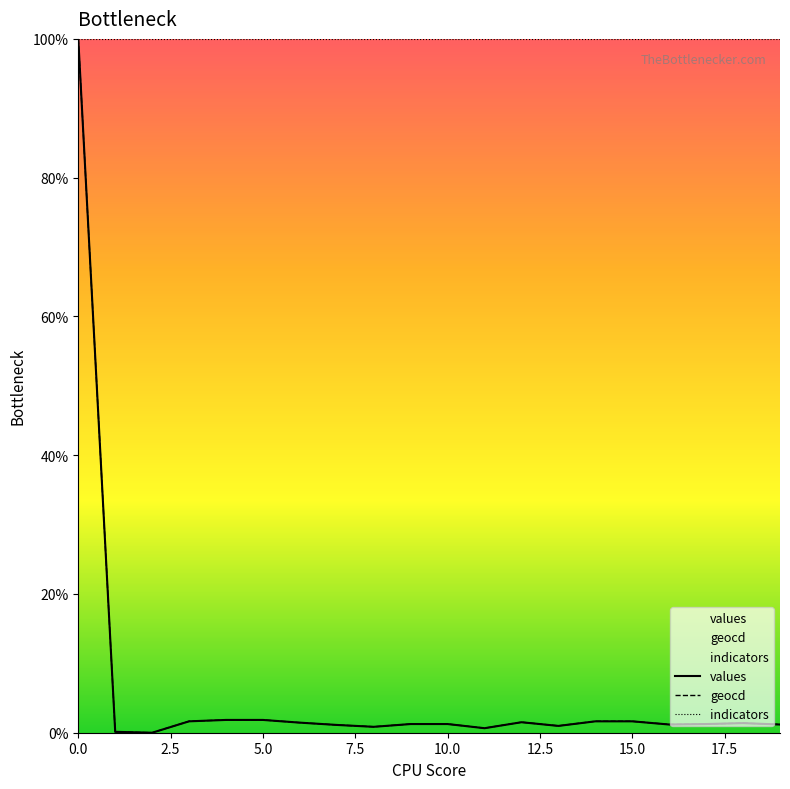

The geocd series shows 1.1 at 5. True or false?

False